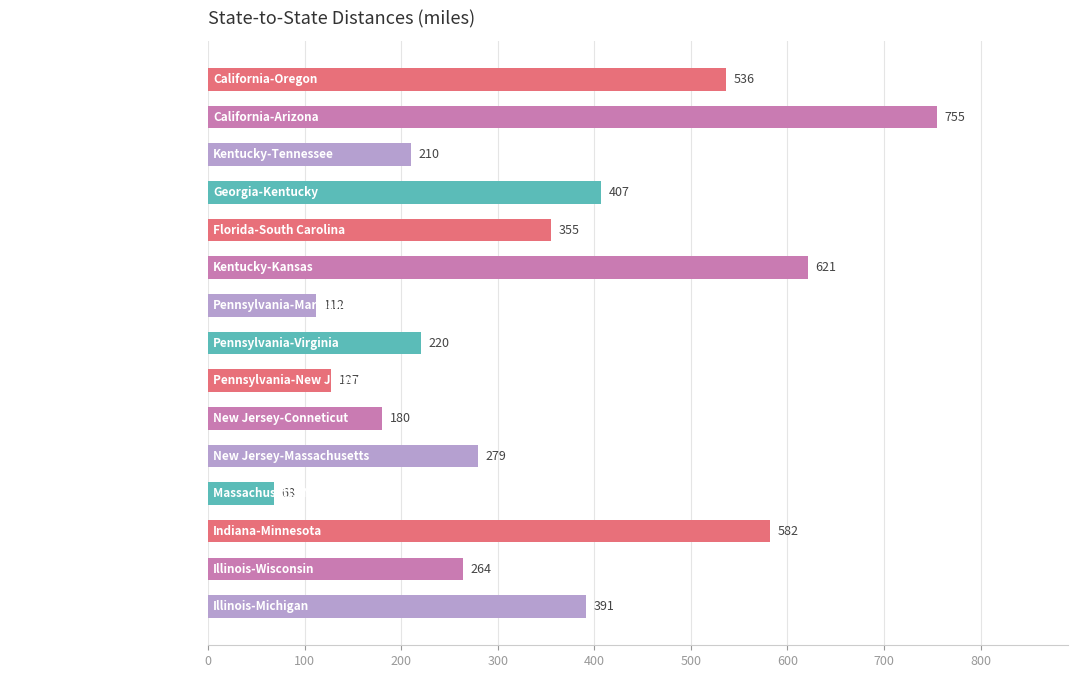

How many series are shown in this chart?

1